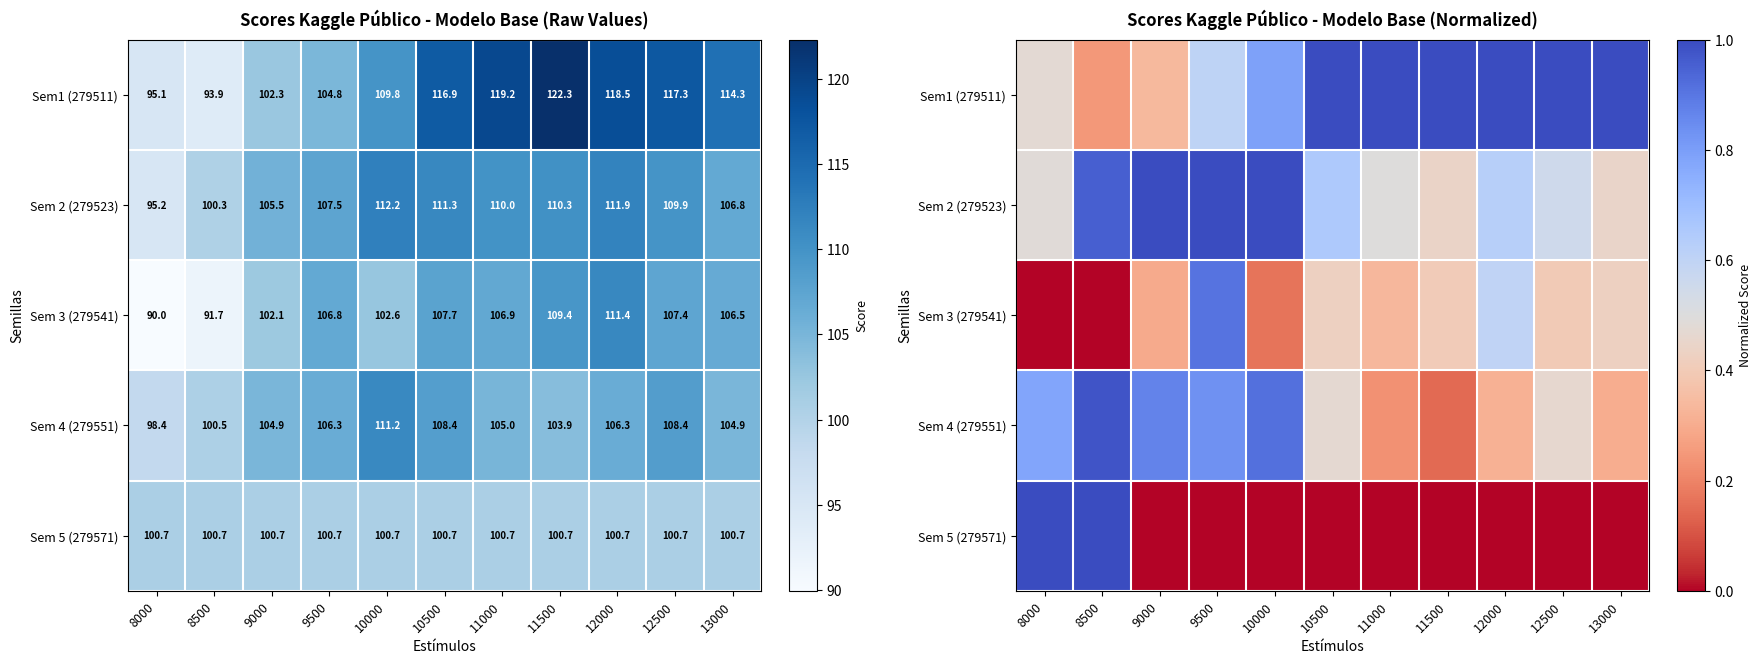

At how many categories does at least one series exceed 0?

11